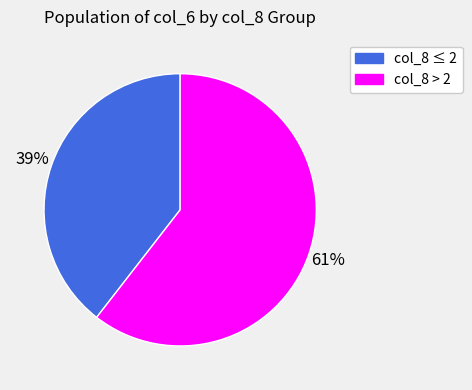

Combined, do col_8 ≤ 2 and col_8 > 2 account for over 50%?

Yes